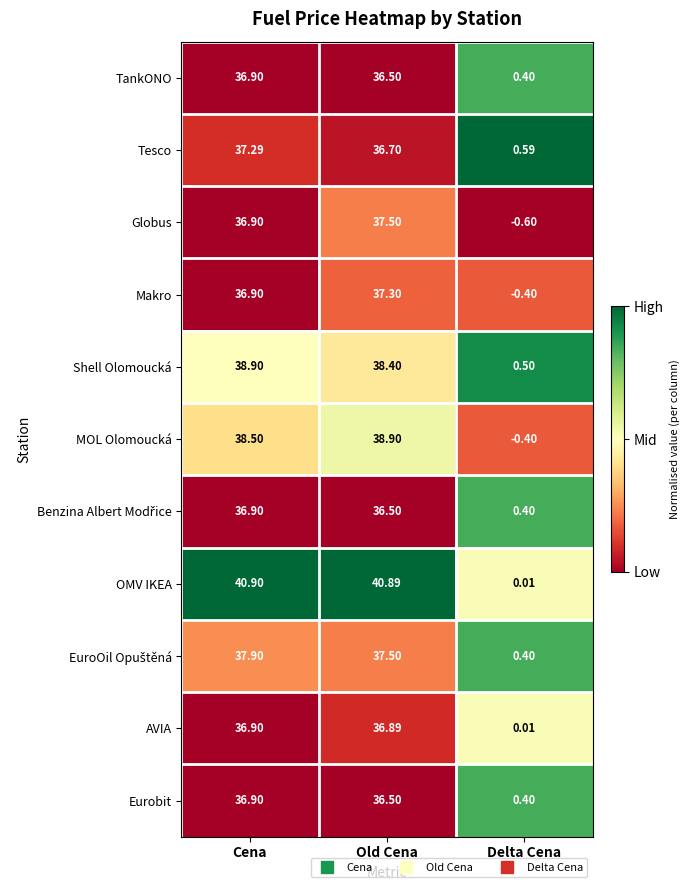

Which series has the largest range (max minus min)?

OMV IKEA